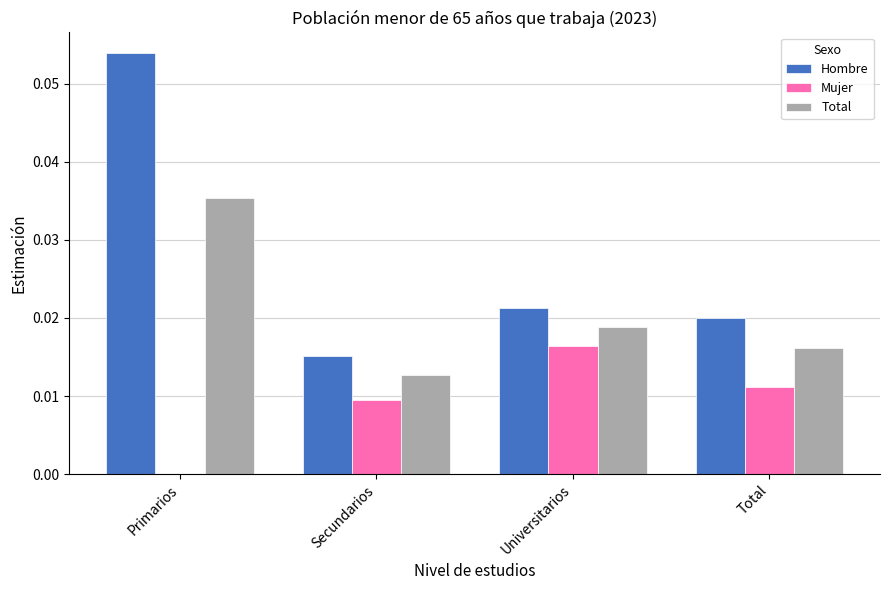

How many Hombre values are between 0 and 1?

4